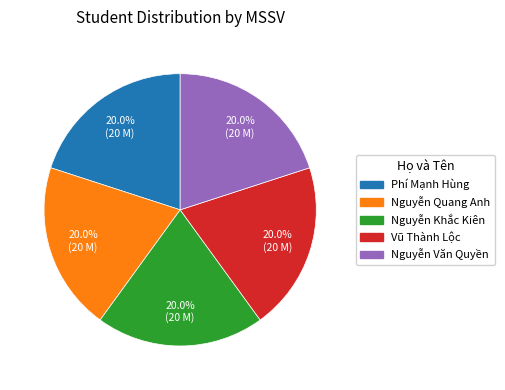

What percentage is the Phí Mạnh Hùng slice, to the nearest percent?

20%